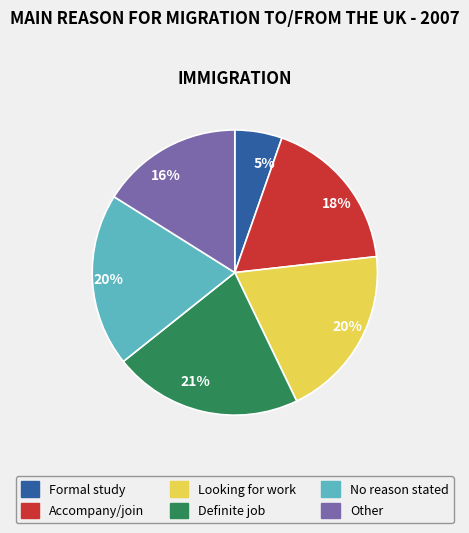

Is it true that Other is 16% of the pie?

True